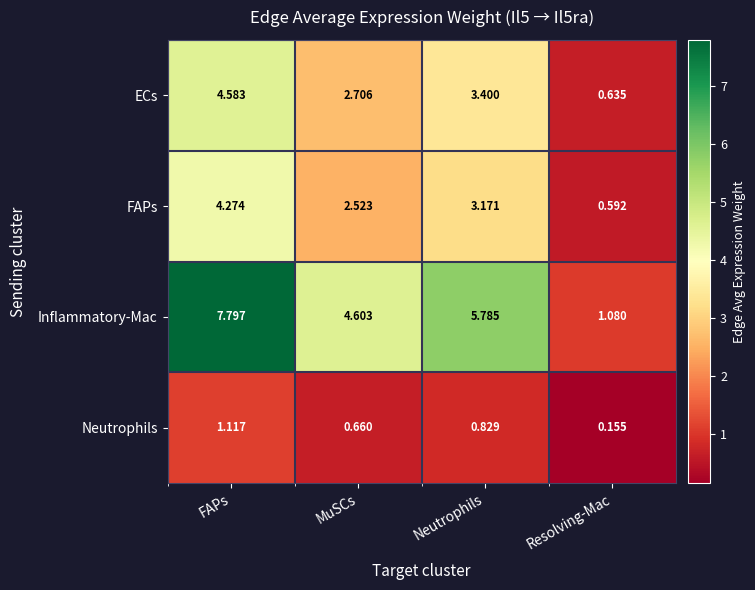

Which series has the widest spread of values?

Inflammatory-Mac